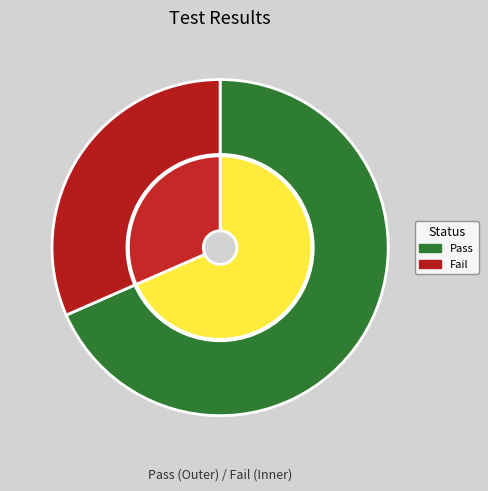

What percentage do pass and Fail together represent?

100.0%